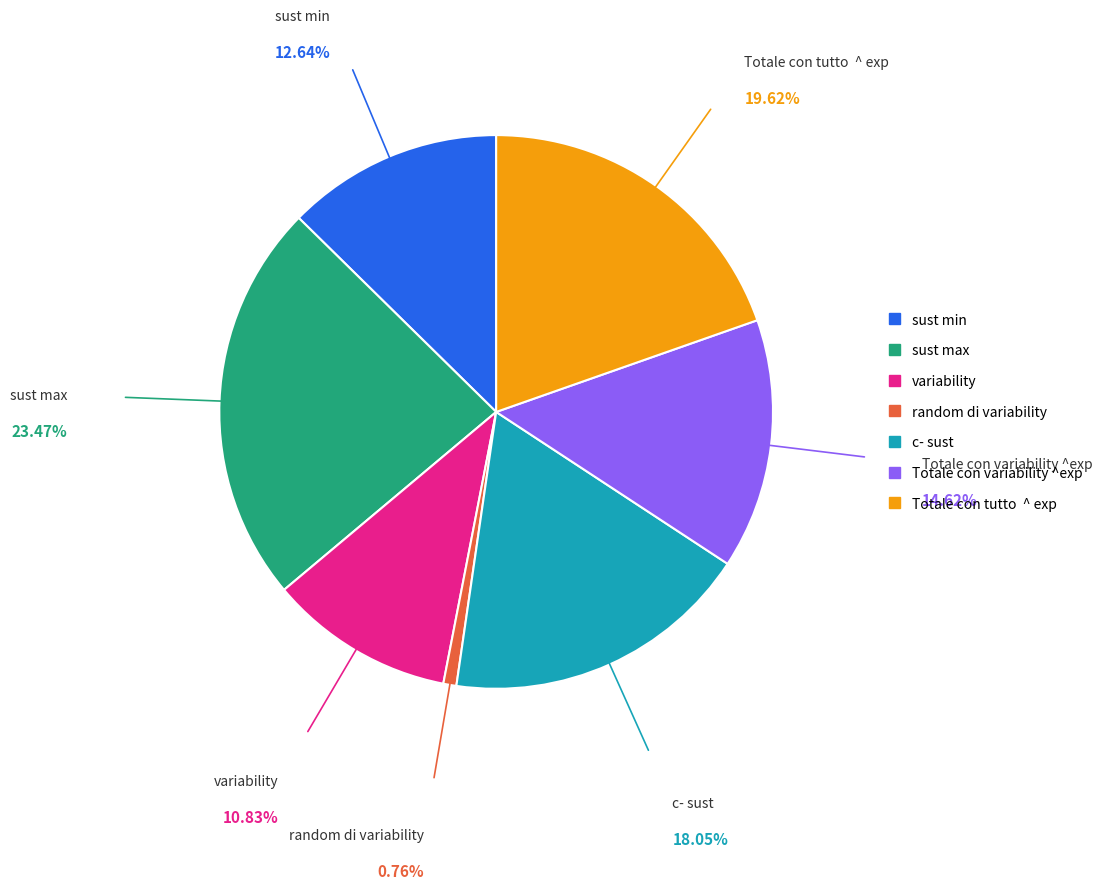

Between variability and sust max, which is larger?

sust max